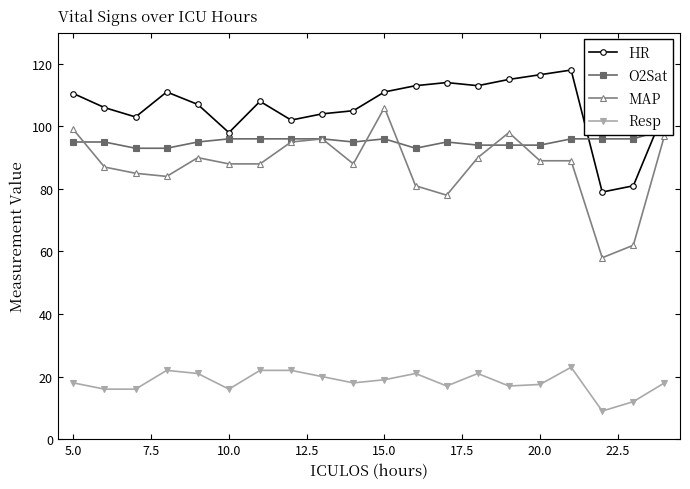

Is it true that Resp equals 6.2 at 10.0?

False